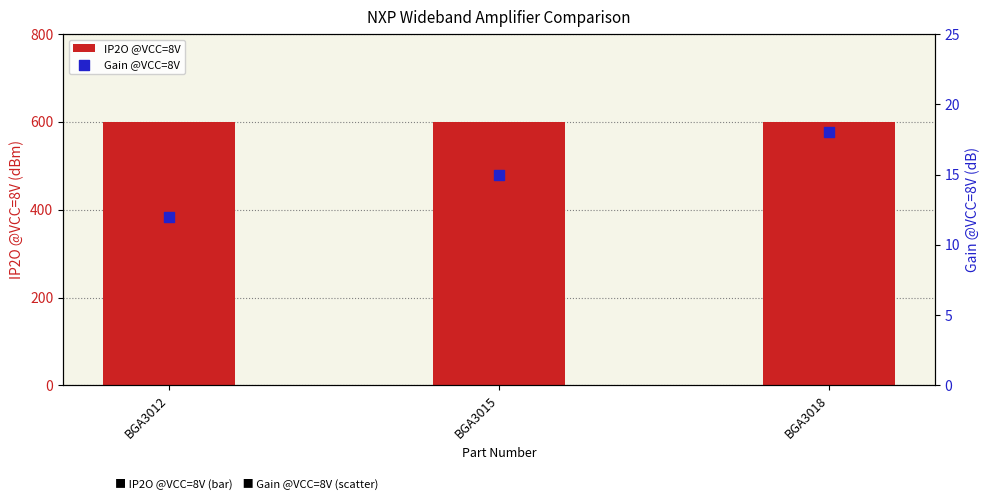

At how many categories does at least one series exceed 567?

3